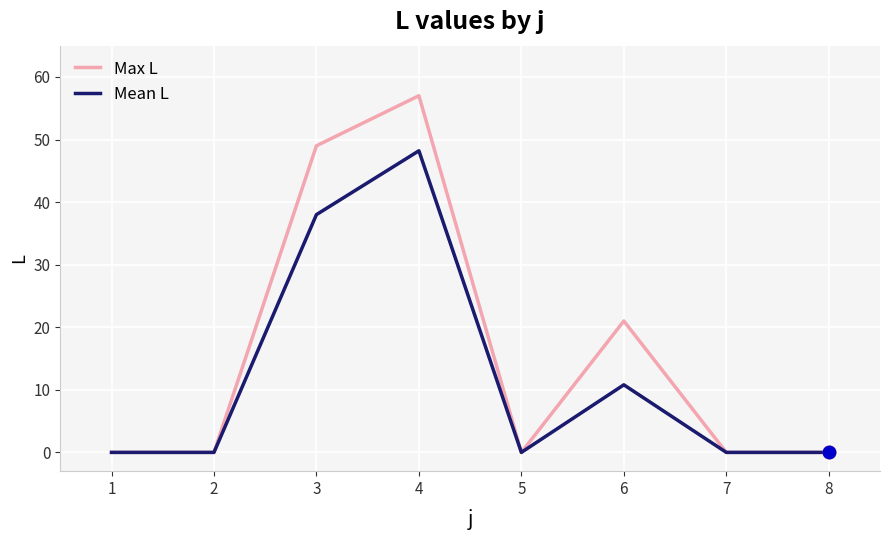

Which series changed the most between 3 and 4?

Mean L